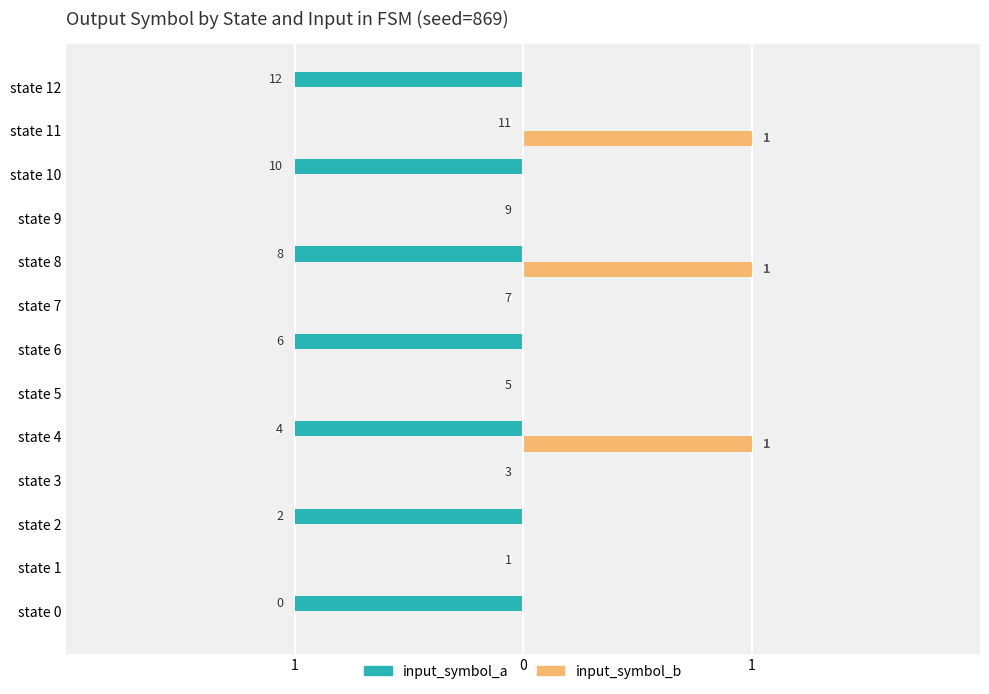

At which category is the sum across all series the highest?

state 11